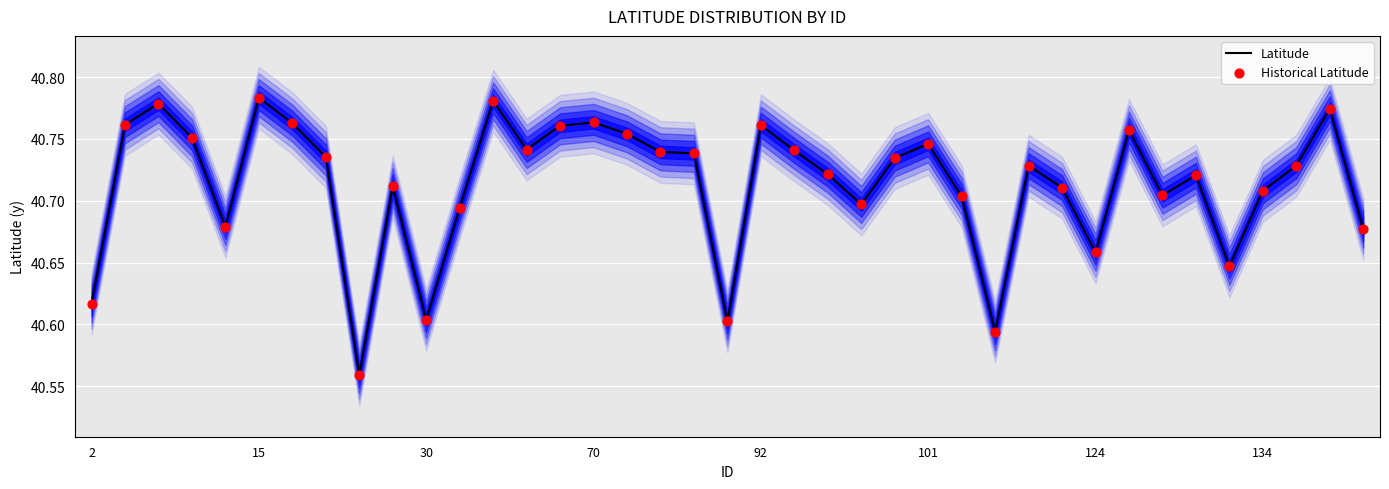

What are all the series names shown in the legend?

Latitude, Historical Latitude